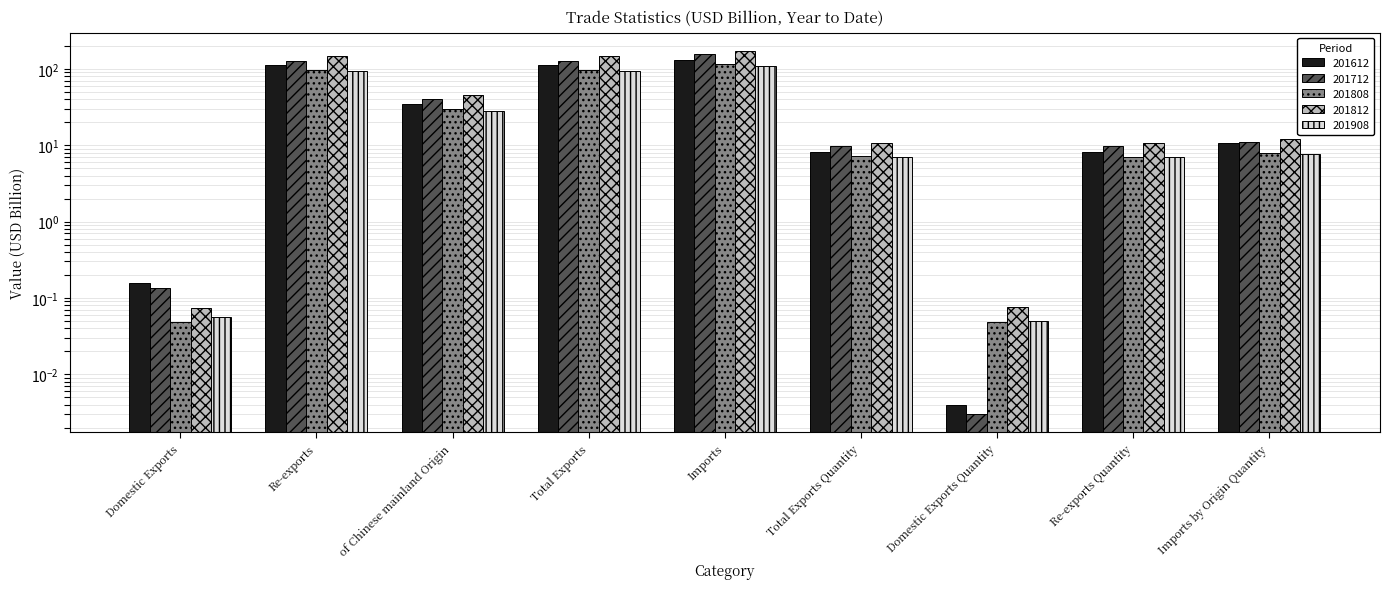

What is the label of the 6th bar from the right?

Total Exports